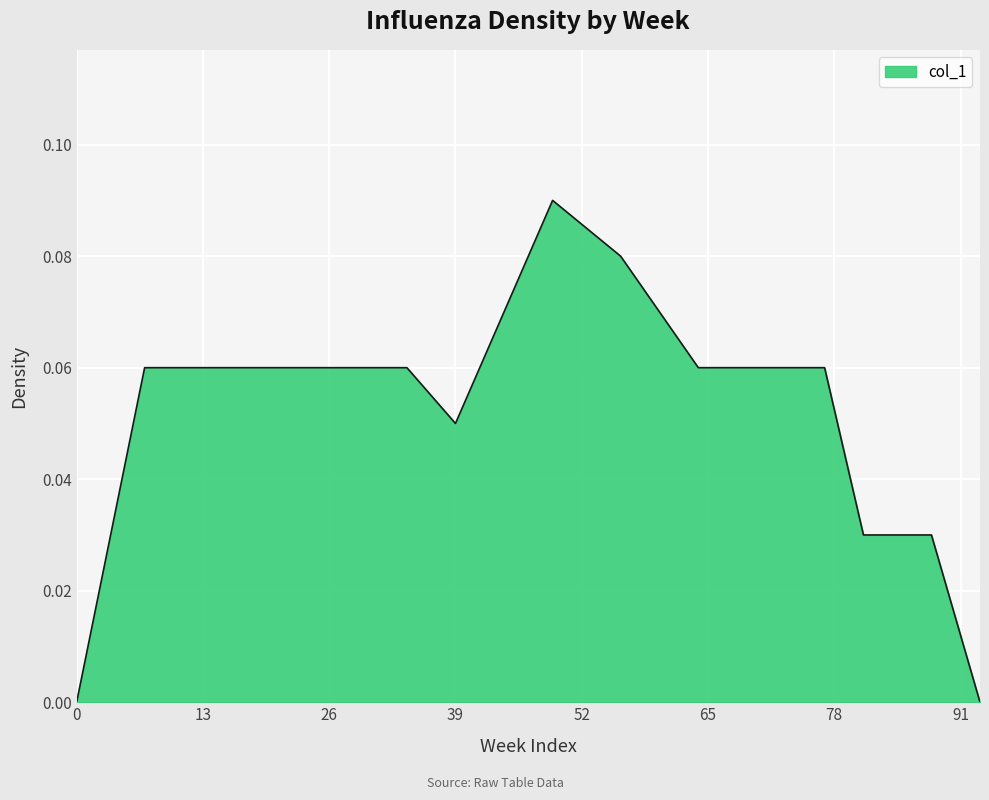

Rank the categories by value from highest to lowest.

49, 56, 44, 60, 7, 16, 17, 25, 34, 64, 70, 74, 77, 39, 81, 85, 88, 0, 93